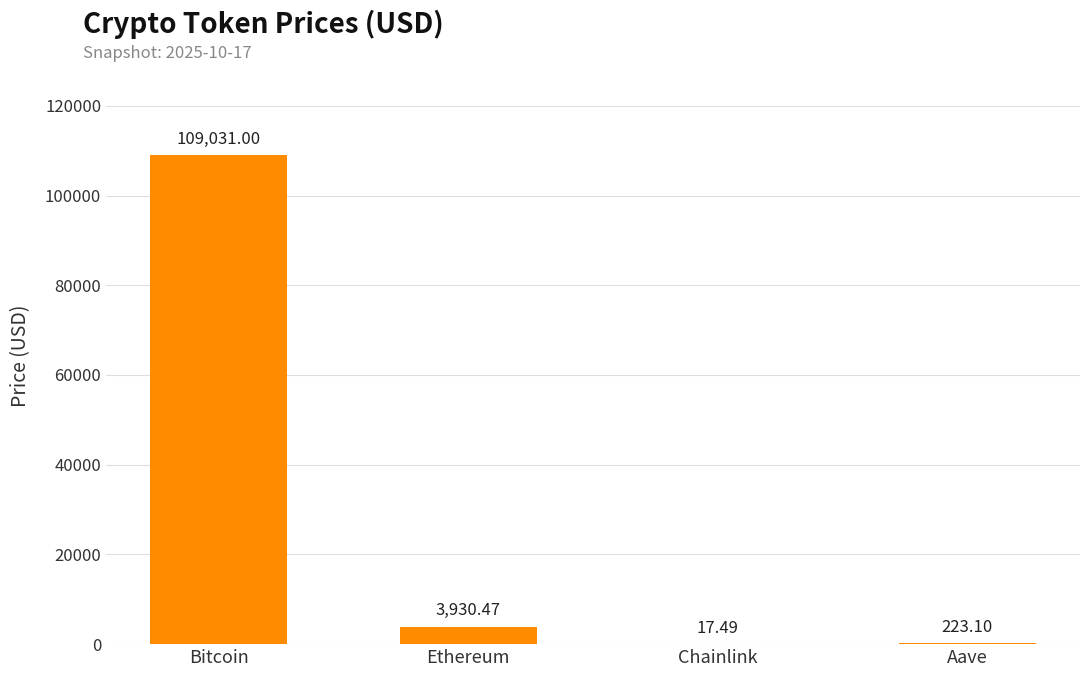

What is the sum of the values at Aave and Bitcoin?

109254.1